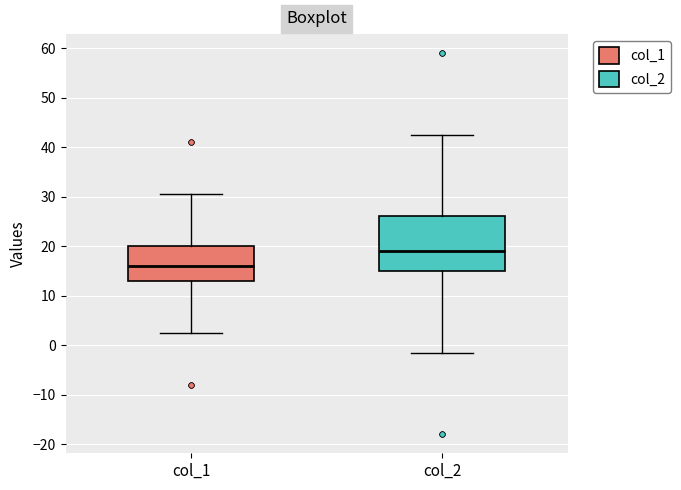

Comparing the boxes themselves (not the whiskers), which one is the tallest?

col_2